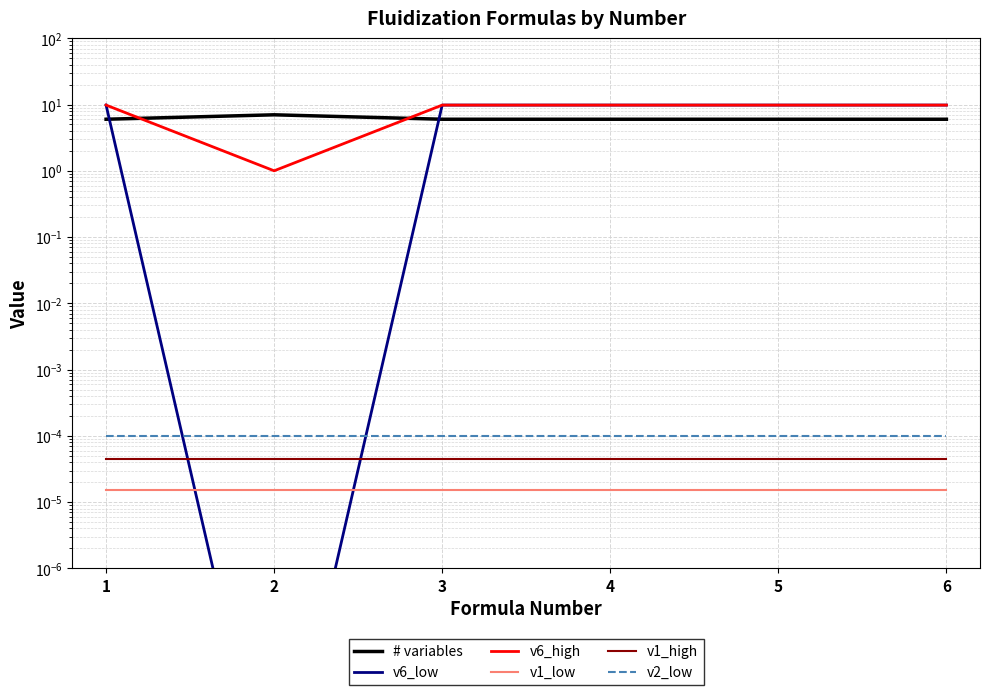

Between 1 and 3, which series saw the biggest shift?

# variables